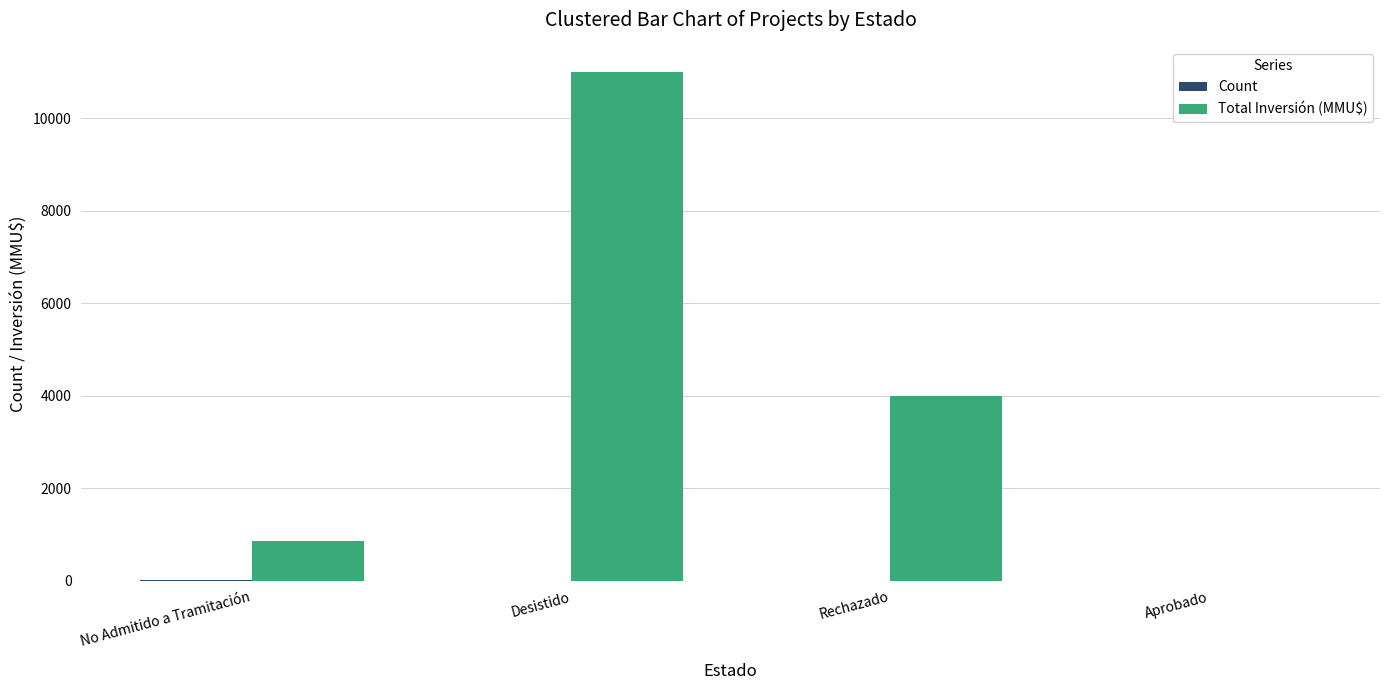

Where does the Total Inversión (MMU$) series first go above 4000?

Desistido